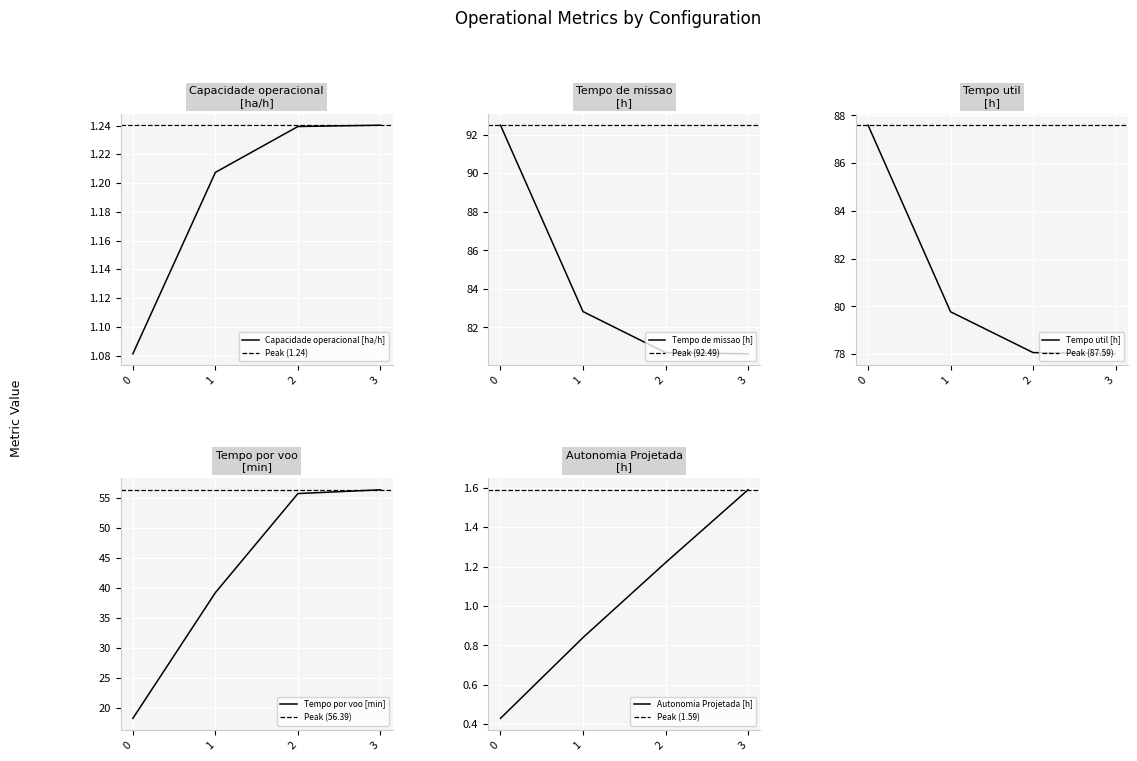

How many values in the Autonomia Projetada [h] series are below 1?

2